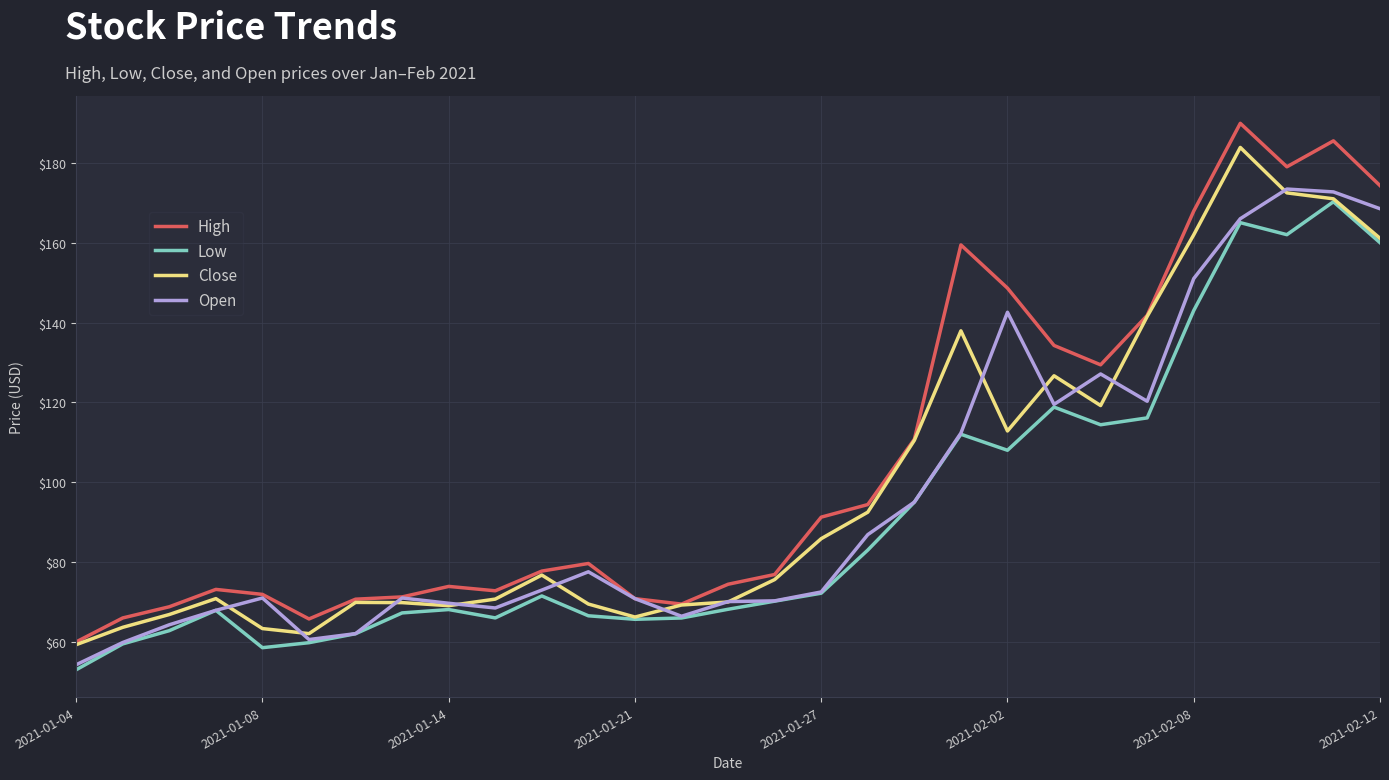

Which series has the largest range (max minus min)?

High